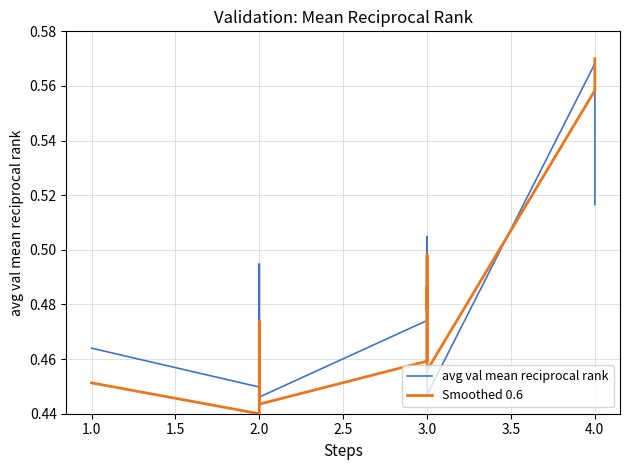

What are all the series names shown in the legend?

avg val mean reciprocal rank, Smoothed 0.6